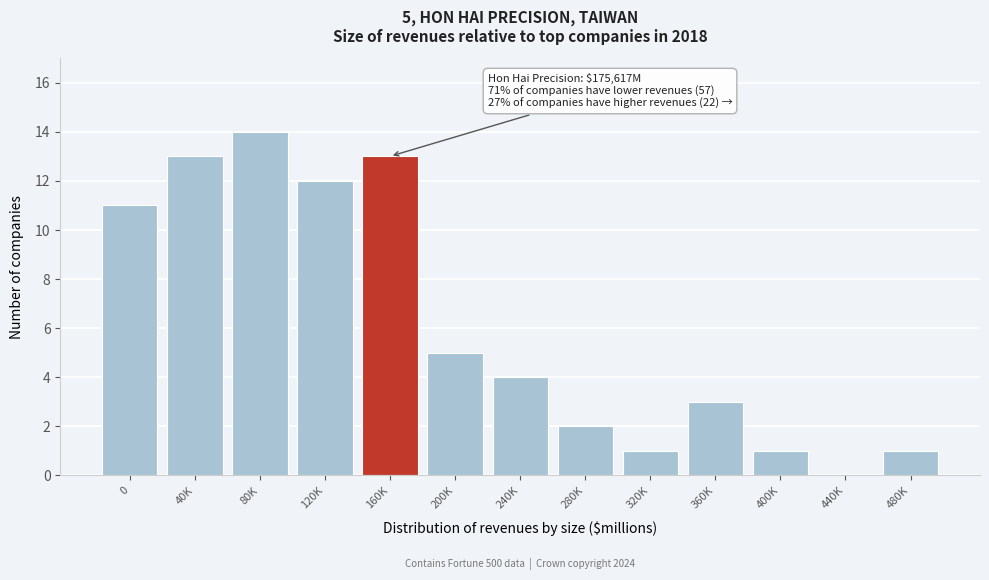

Reading left to right, extract all data points from this chart.

0=11	40K=13	80K=14	120K=12	160K=13	200K=5	240K=4	280K=2	320K=1	360K=3	400K=1	440K=0	480K=1